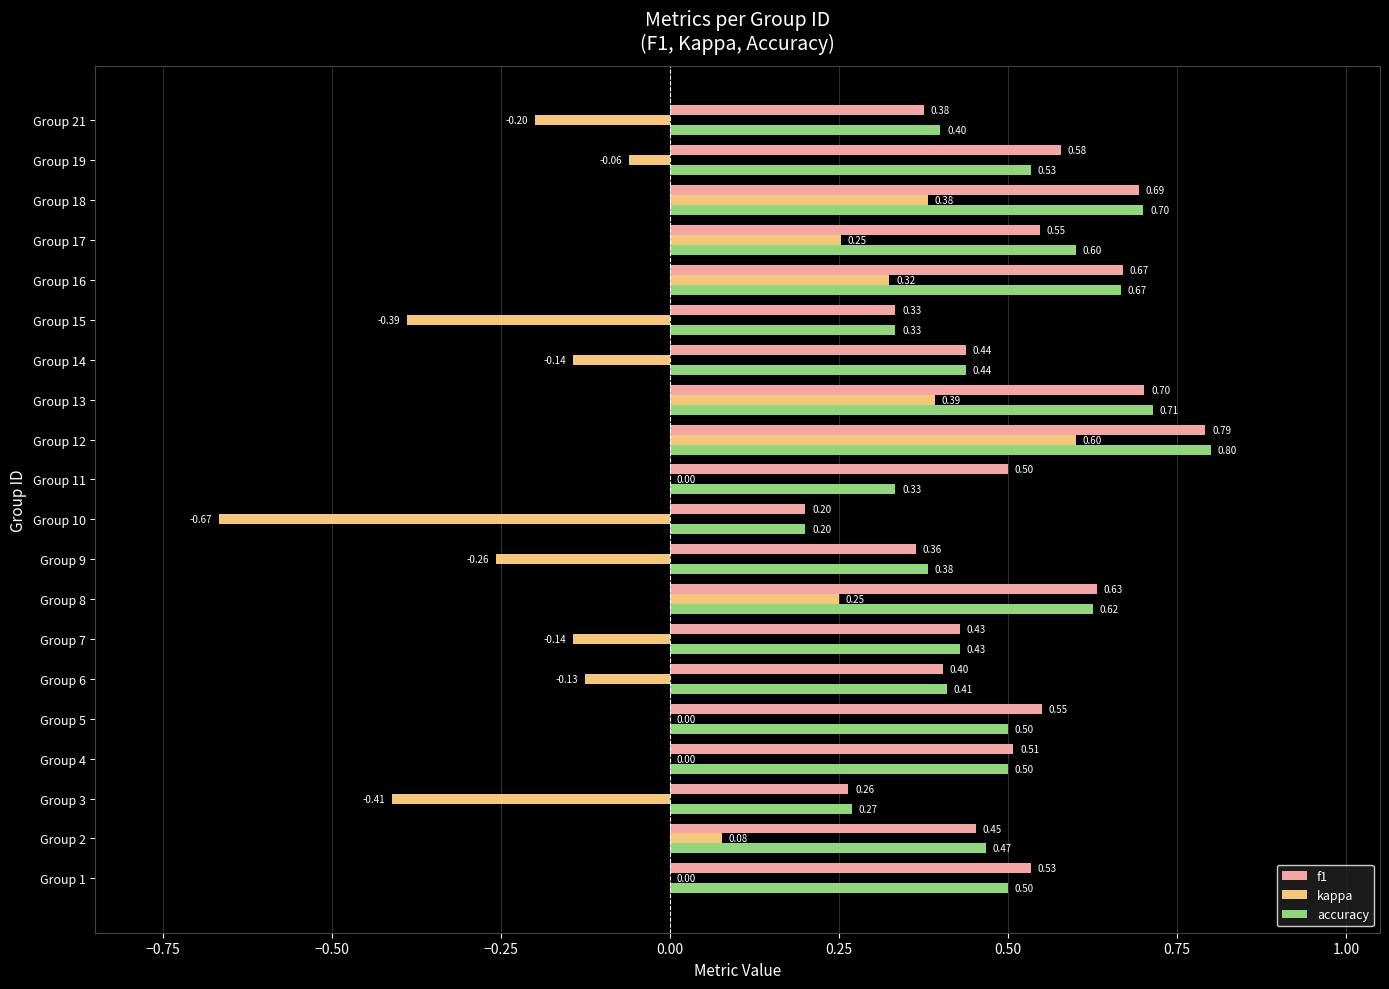

Between Group 5 and Group 12, which series saw the biggest shift?

kappa